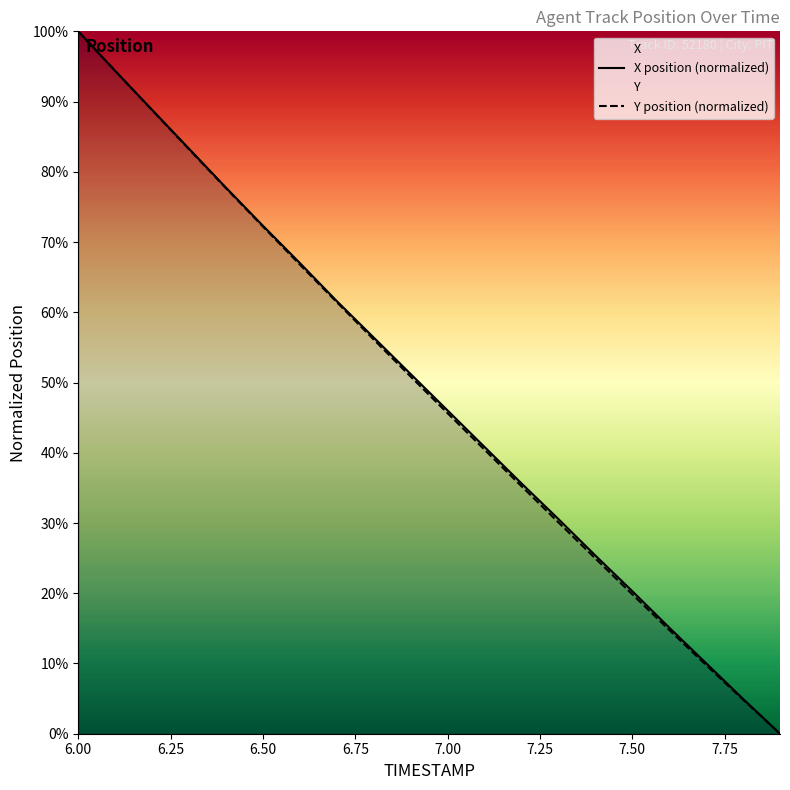

At which category is the sum across all series the highest?

6.00